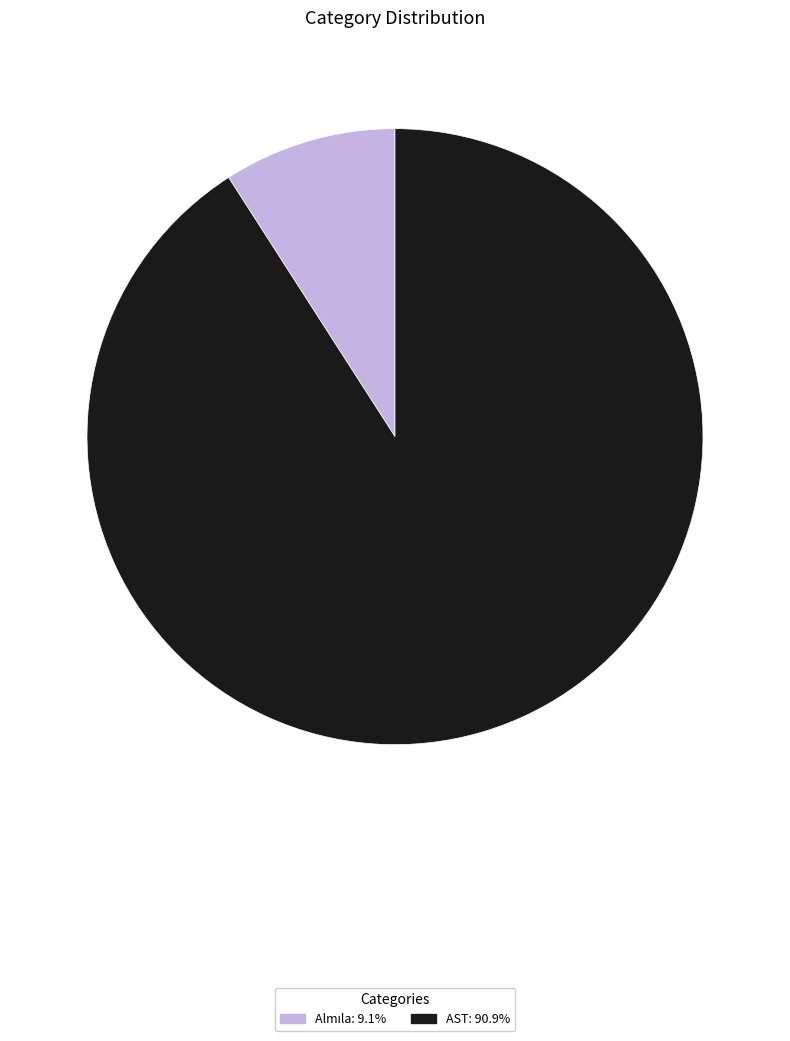

Which category has the biggest portion of the pie?

AST